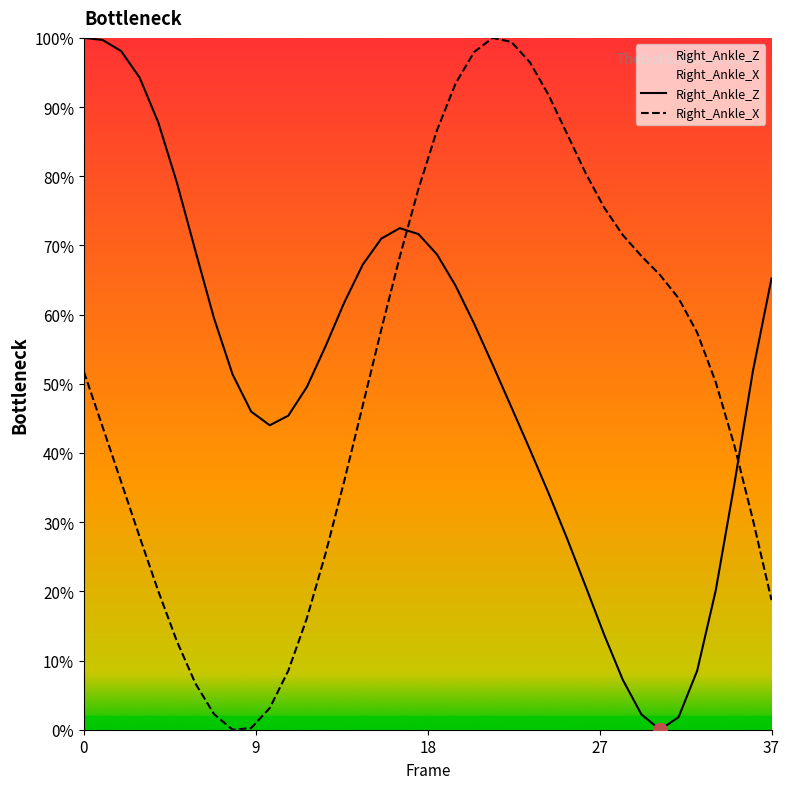

Reading left to right, extract all data points from this chart.

Right_Ankle_Z: 100.0	99.7	98.1	94.2	87.8	79.1	69.2	59.5	51.4	46.0	44.0	45.4	49.6	55.4	61.7	67.2	71.0	72.5	71.6	68.7	64.2	58.7	52.7	46.6	40.5	34.2	27.6	20.7	13.7	7.2	2.2	0.0	1.8	8.5	20.1	35.5	51.8	65.2
Right_Ankle_X: 51.7	43.8	35.9	27.9	20.0	12.8	6.7	2.3	0.0	0.2	3.1	8.5	16.1	25.4	35.9	46.8	57.8	68.4	78.2	86.6	93.4	98.0	100.0	99.4	96.5	91.8	86.1	80.4	75.4	71.5	68.5	65.7	62.4	57.4	50.2	41.1	30.3	18.7